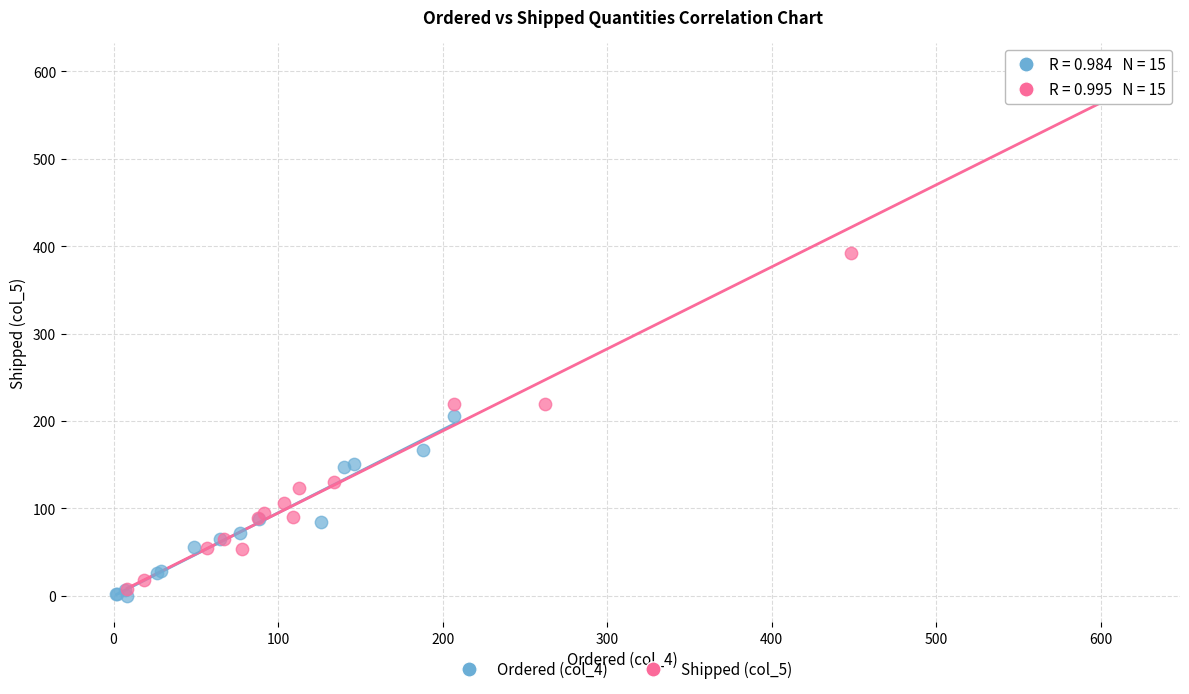

Which series reaches the maximum Y coordinate?

Shipped (col_5)